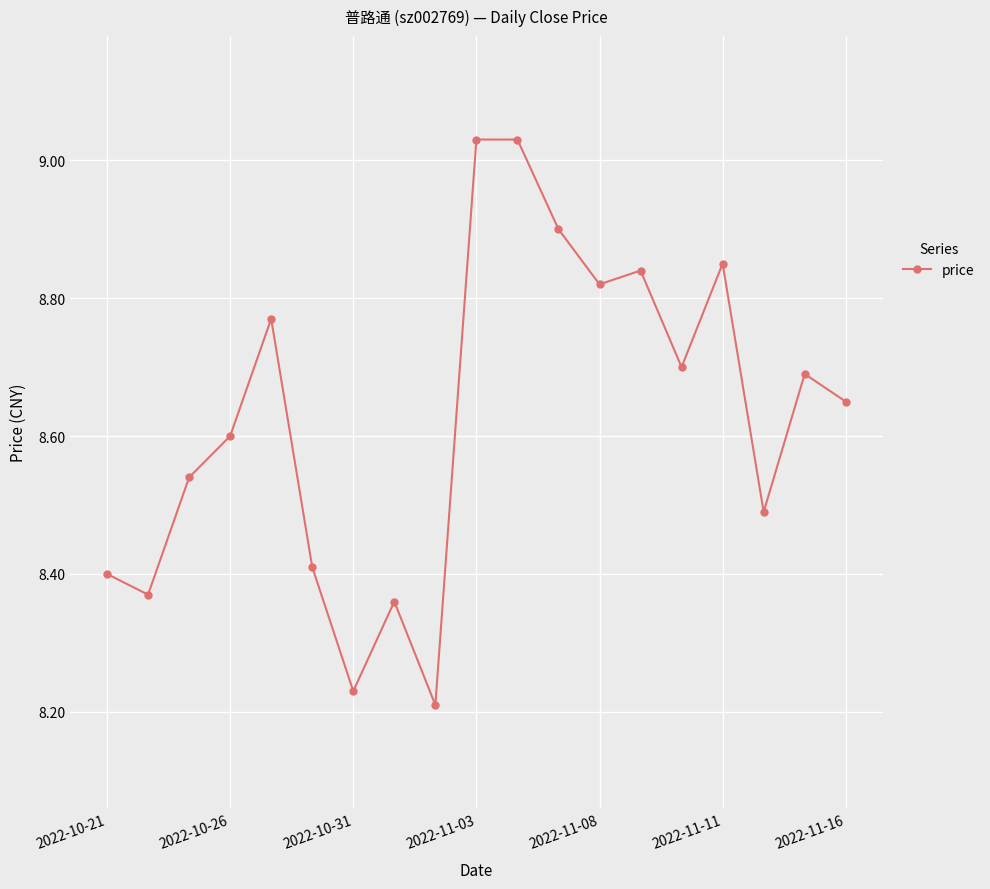

True or false: the data has more than 2 interior local peaks.

True